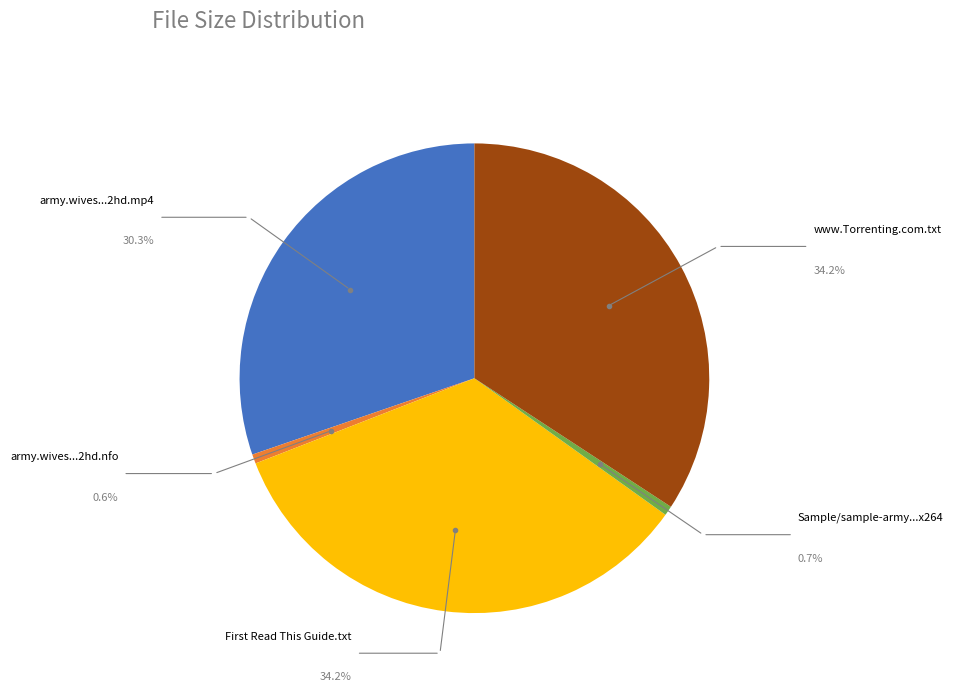

Is there any slice that represents more than half of the pie?

No